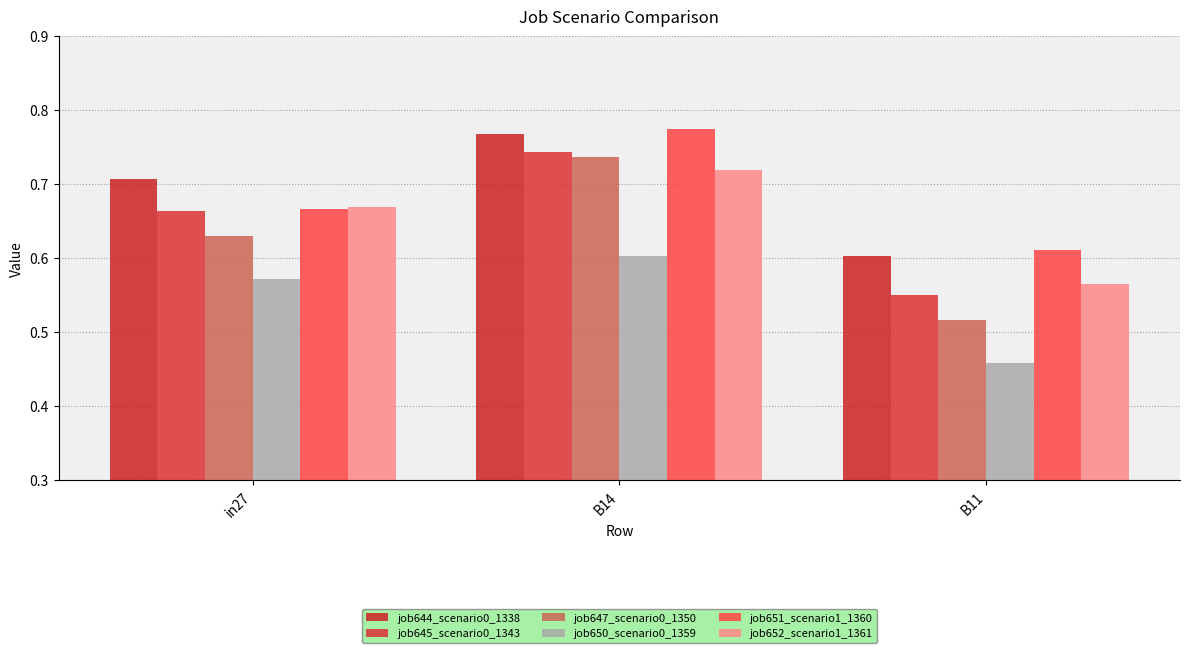

List the labels in order of job644_scenario0_1338 value, smallest first.

B11, in27, B14